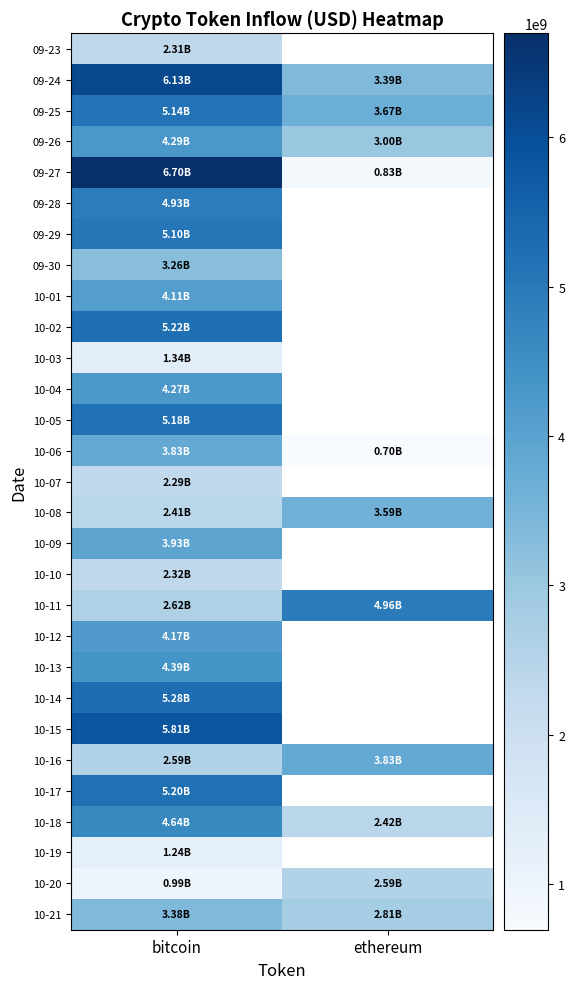

True or false: 10-21 has a value of 1241448358.8 at ethereum.

False